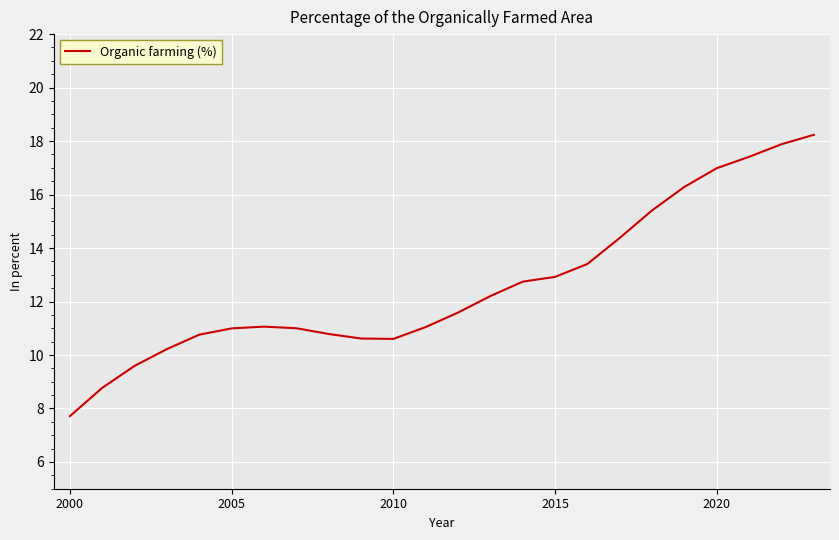

What is the difference between the maximum and minimum values?

10.5